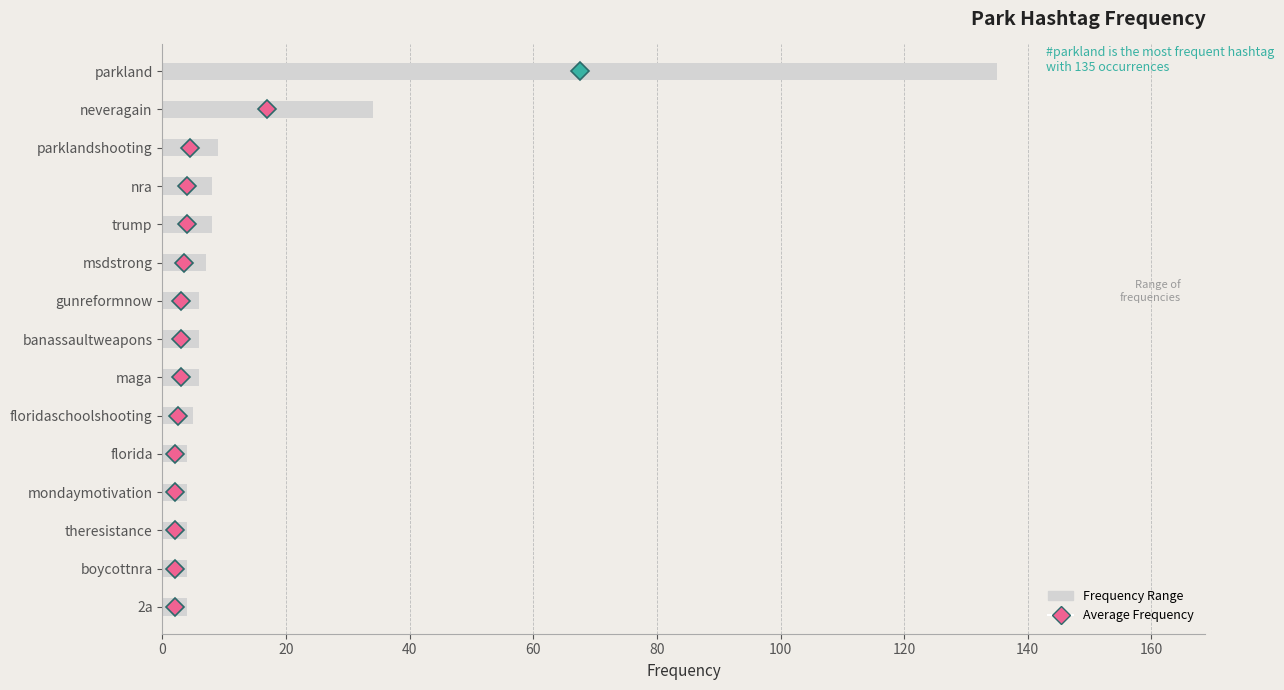

What position from the right is floridaschoolshooting?

10